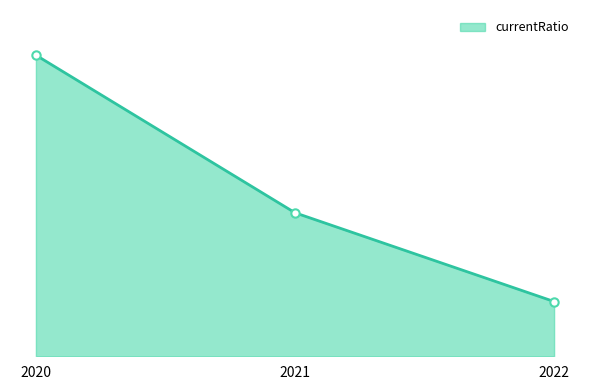

What is the ratio of the value at 2020 to the value at 2021?

2.1